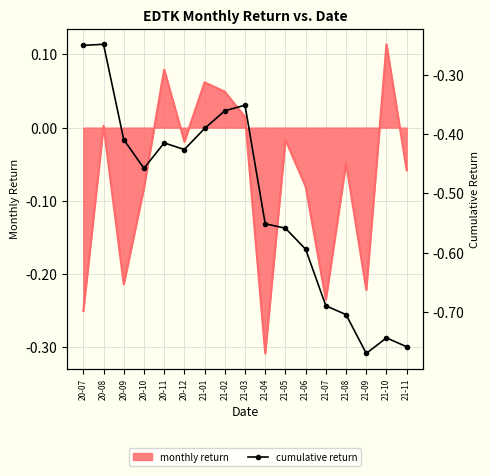

True or false: monthly return has a value of -0.1 at 21-04.

False